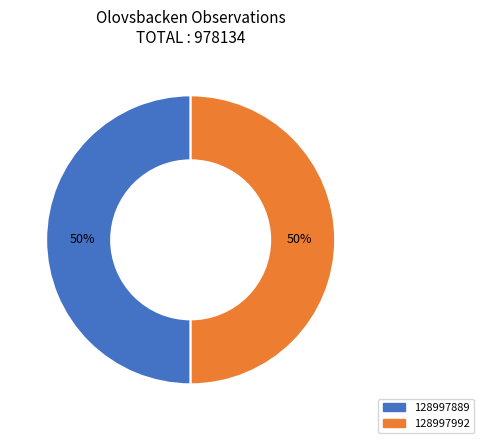

Do 128997992 and 128997889 together represent more than half of the pie?

Yes